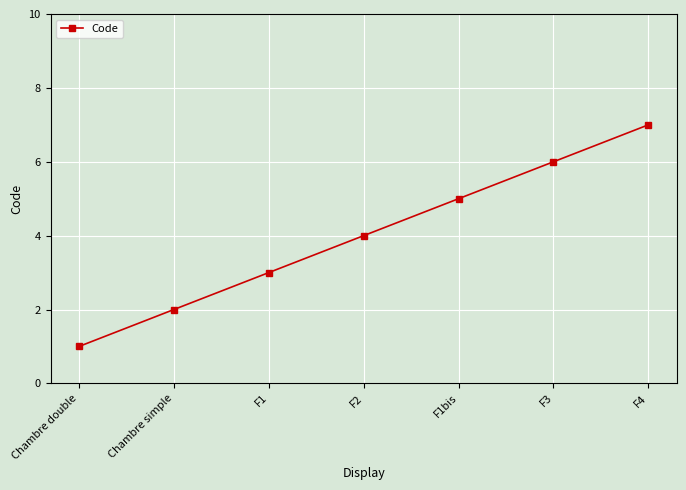

Between Chambre simple and F3, which is larger?

F3